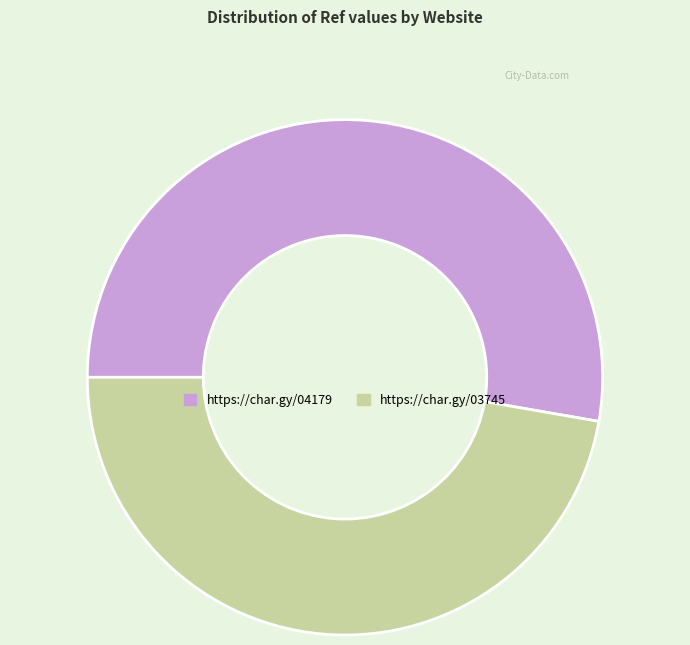

Which category has the smallest portion of the pie?

https://char.gy/03745